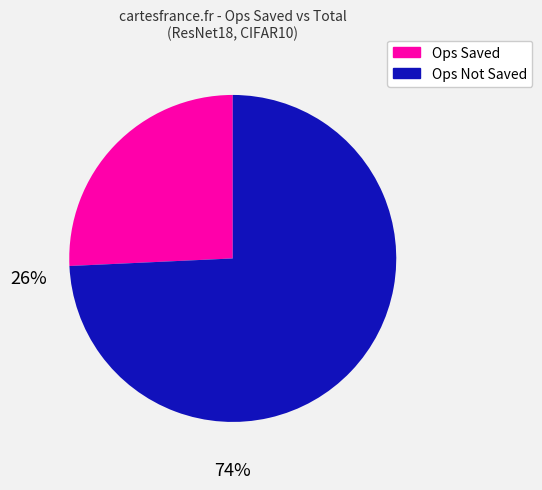

Does any single category account for the majority?

Yes